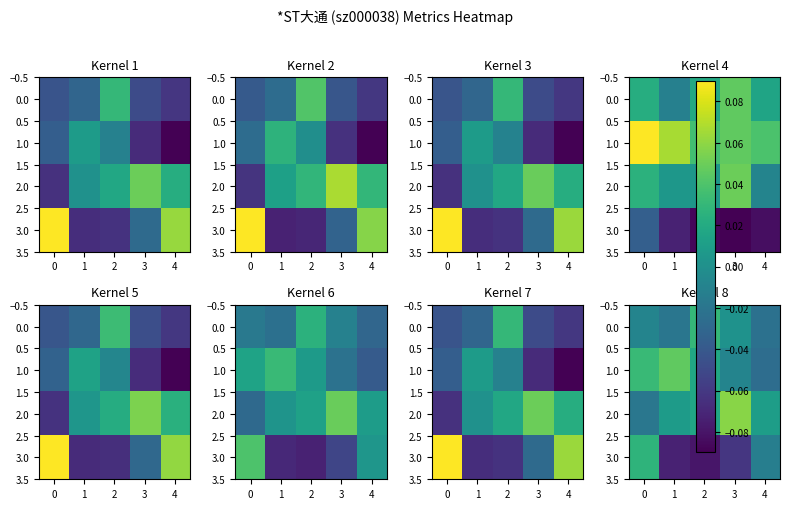

What is the difference between the second highest and second lowest values in the 3.0 series?

0.1